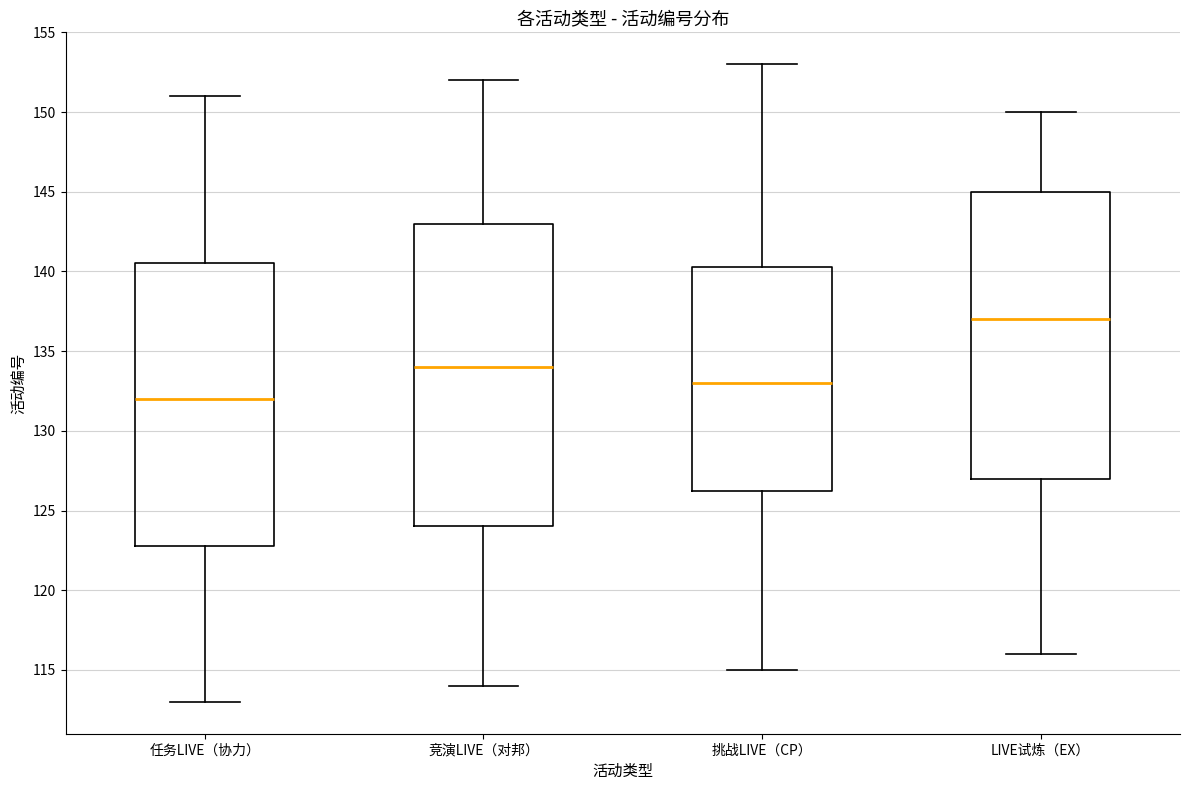

Which box has the highest median line?

LIVE试炼（EX）